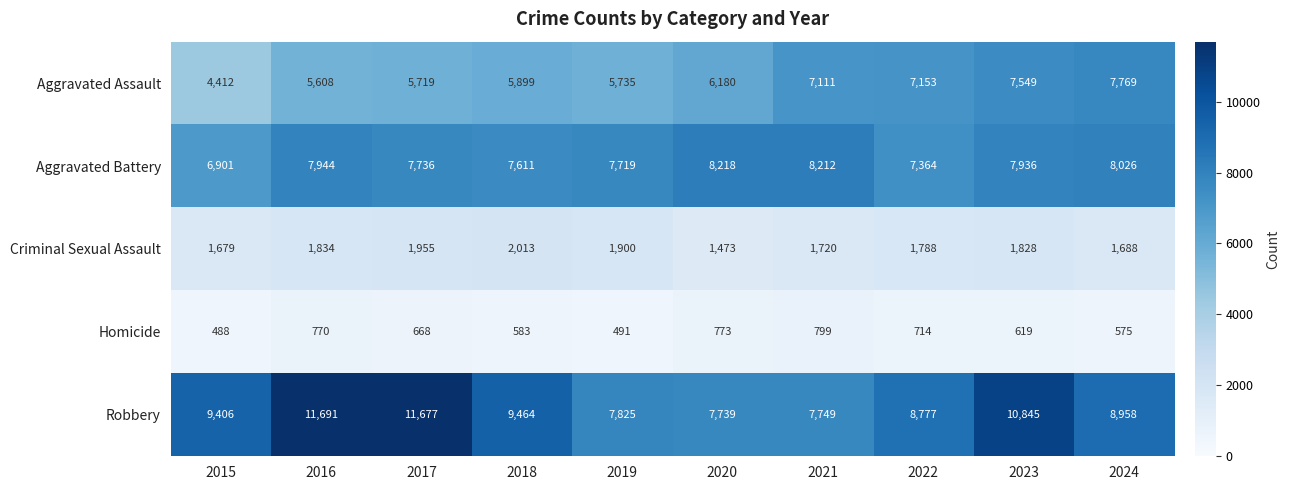

Is it true that Aggravated Battery equals 10191 at 2019?

False